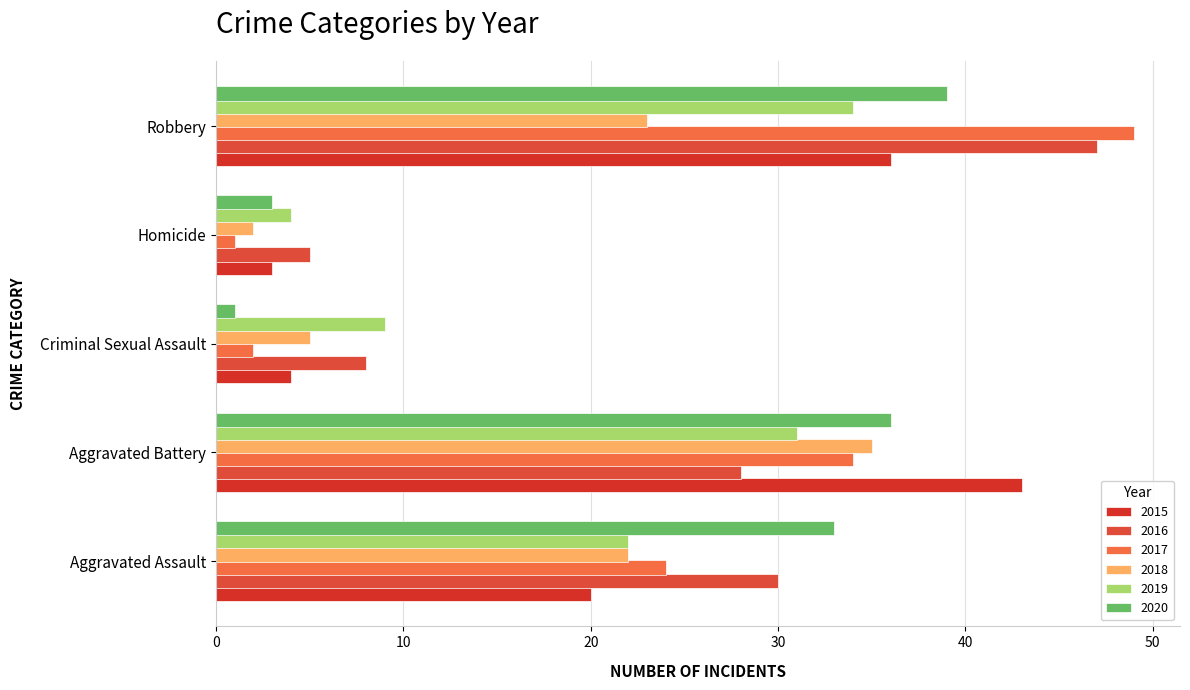

Reading left to right, extract all data points from this chart.

2015: Aggravated Assault=20	Aggravated Battery=43	Criminal Sexual Assault=4	Homicide=3	Robbery=36
2016: Aggravated Assault=30	Aggravated Battery=28	Criminal Sexual Assault=8	Homicide=5	Robbery=47
2017: Aggravated Assault=24	Aggravated Battery=34	Criminal Sexual Assault=2	Homicide=1	Robbery=49
2018: Aggravated Assault=22	Aggravated Battery=35	Criminal Sexual Assault=5	Homicide=2	Robbery=23
2019: Aggravated Assault=22	Aggravated Battery=31	Criminal Sexual Assault=9	Homicide=4	Robbery=34
2020: Aggravated Assault=33	Aggravated Battery=36	Criminal Sexual Assault=1	Homicide=3	Robbery=39